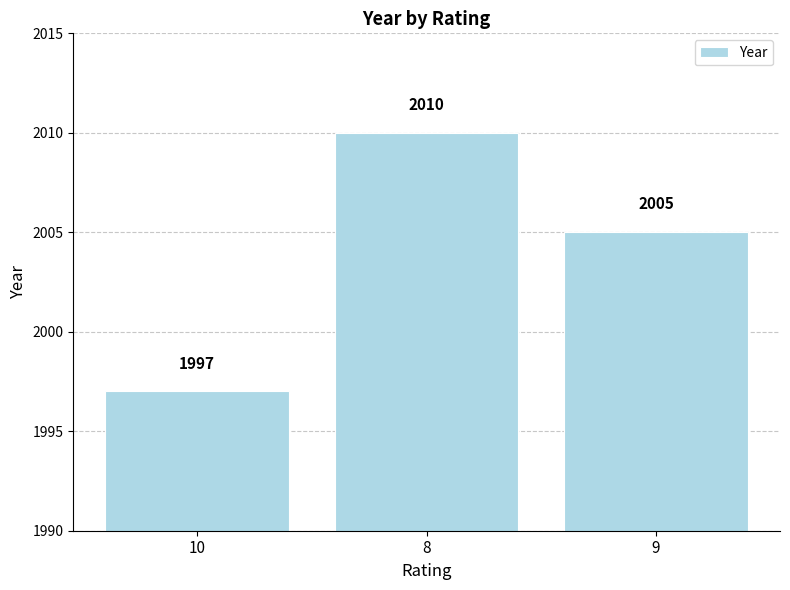

Approximately how many times larger is the value at 10 compared to 8?

1.0